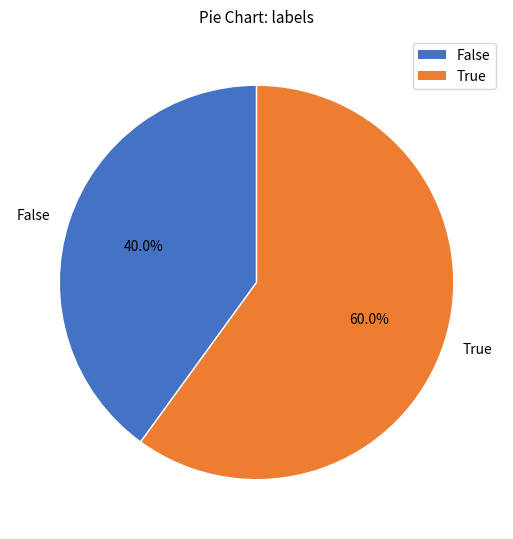

Which slice is the largest?

True